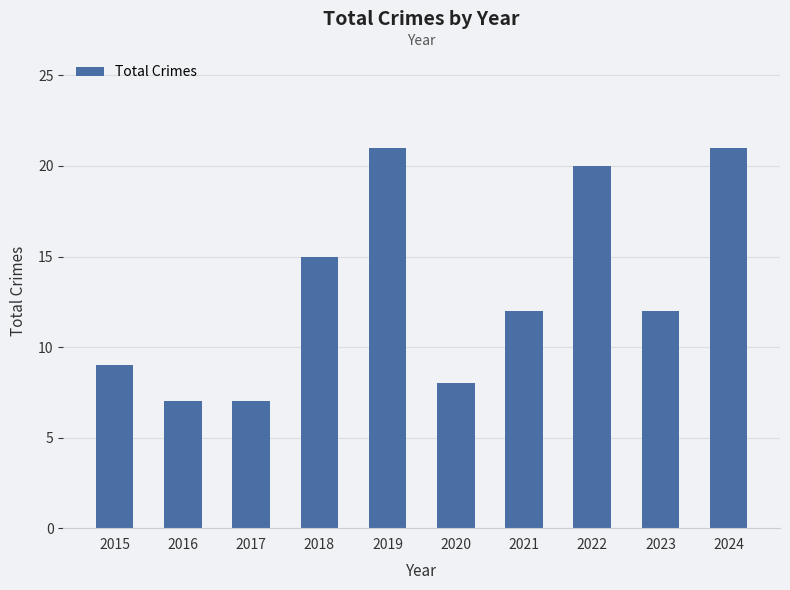

What is the maximum value shown in the chart?

21